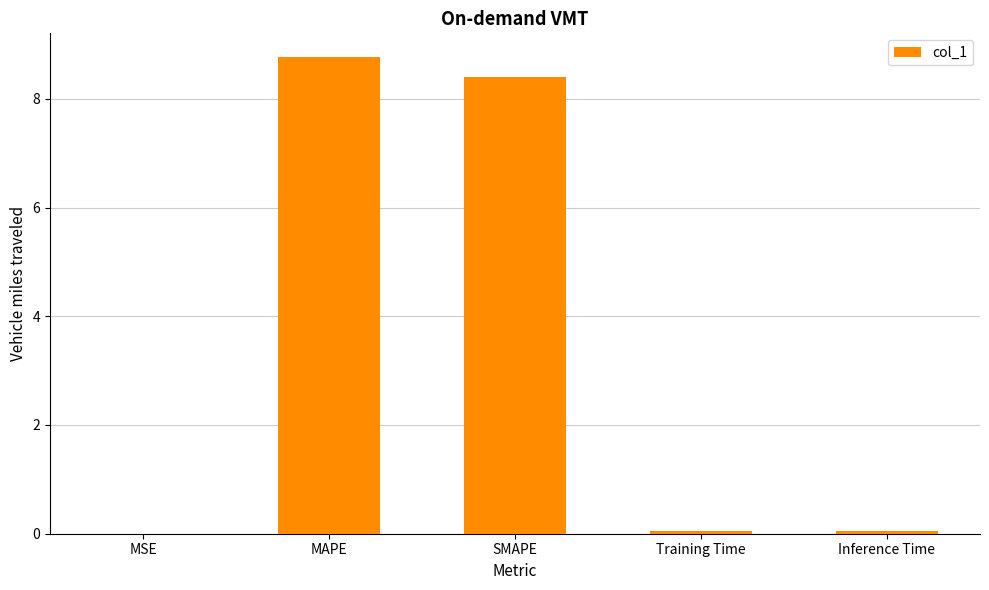

What is the sum of the values at Training Time and SMAPE?

8.5